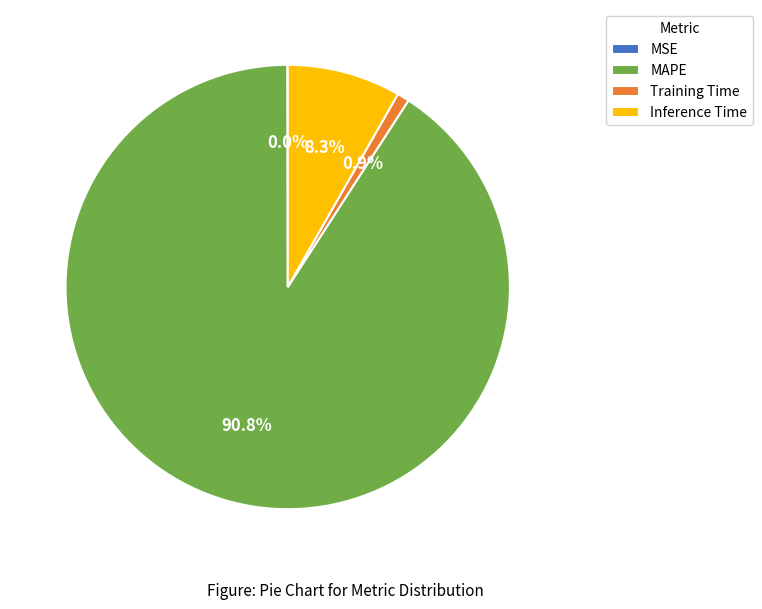

Which slice represents more than half of the pie?

MAPE